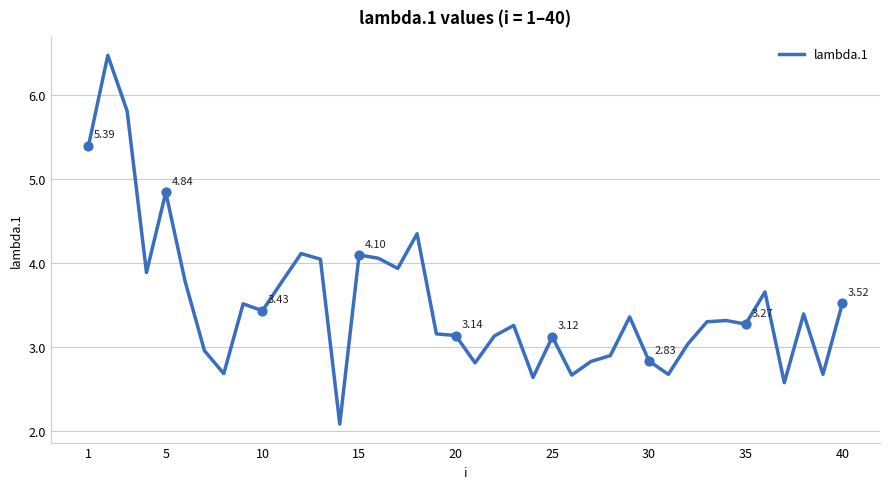

What is the difference between the maximum and minimum values?

4.4